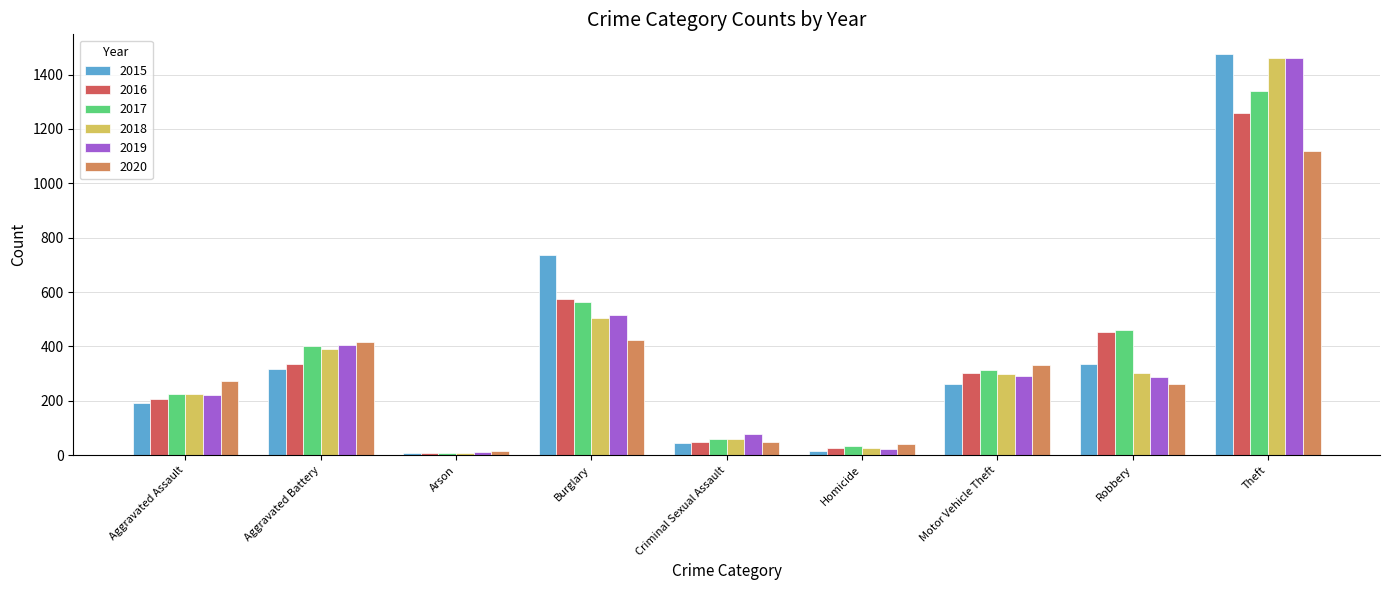

At which category is the sum across all series the highest?

Theft